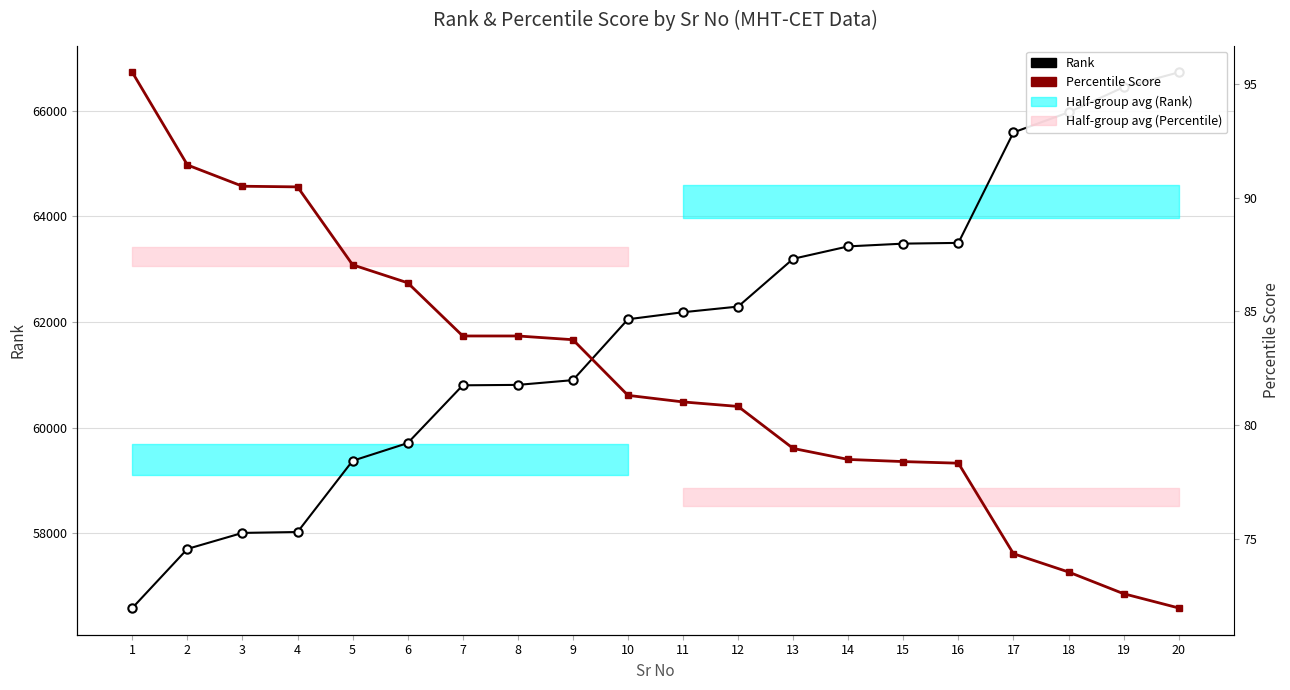

What is the sum of all Percentile Score values?

1642.6